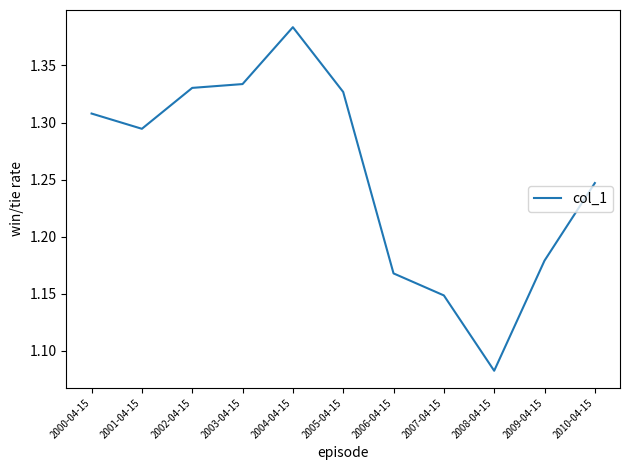

Approximately how many times larger is the value at 2007-04-15 compared to 2000-04-15?

0.9